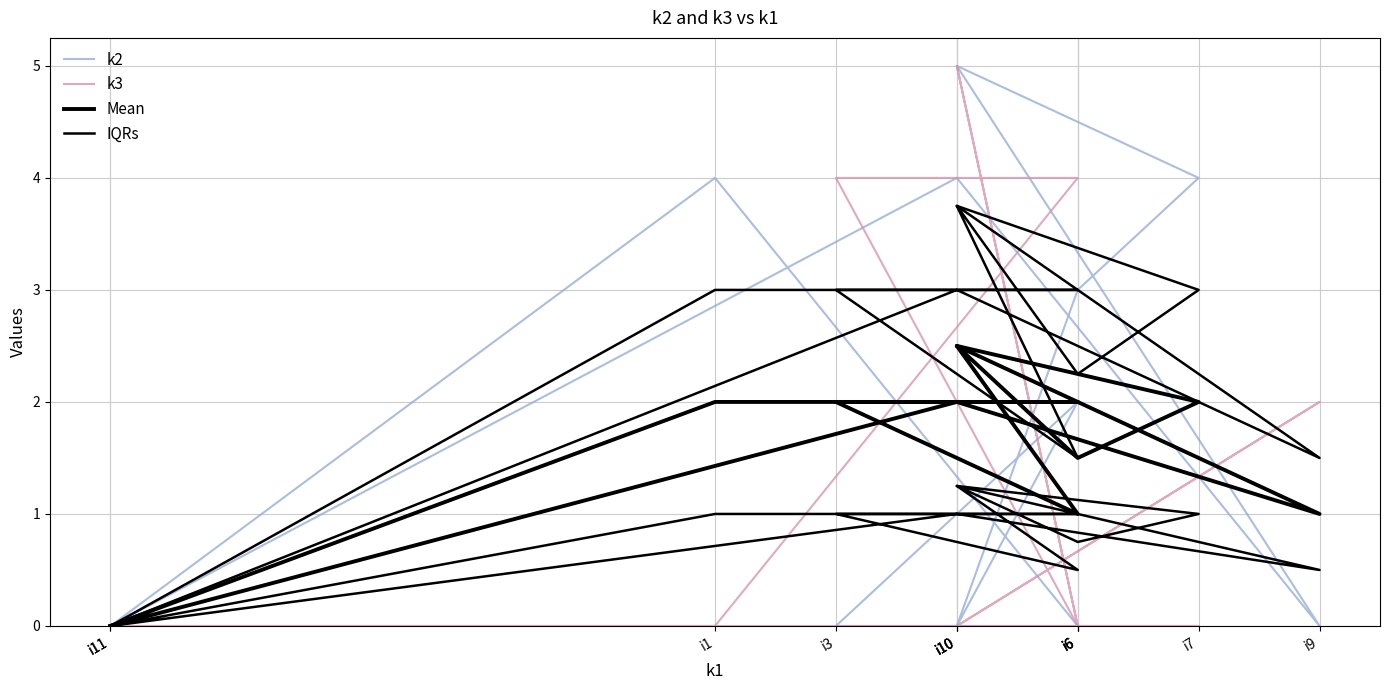

Reading left to right, transcribe all the data shown in this chart.

k2: i11=0.0	i1=4.0	i6=0.0	i3=0.0	i6=2.0	i10=0.0	i6=3.0	i7=4.0	i10=5.0	i9=0.0	i10=4.0	i11=0.0
k3: i11=0.0	i1=0.0	i6=4.0	i3=4.0	i6=0.0	i10=5.0	i6=0.0	i7=0.0	i10=0.0	i9=2.0	i10=0.0	i11=0.0
Mean: i11=0.0	i1=2.0	i6=2.0	i3=2.0	i6=1.0	i10=2.5	i6=1.5	i7=2.0	i10=2.5	i9=1.0	i10=2.0	i11=0.0
IQRs: i11=0.0	i1=1.0	i6=1.0	i3=1.0	i6=0.5	i10=1.2	i6=0.8	i7=1.0	i10=1.2	i9=0.5	i10=1.0	i11=0.0